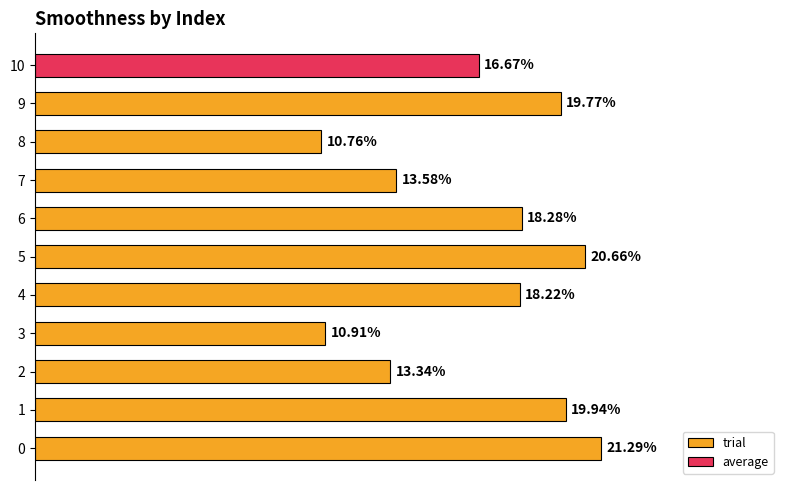

List the labels in order of trial value, largest first.

0, 5, 1, 9, 6, 4, 7, 2, 3, 8